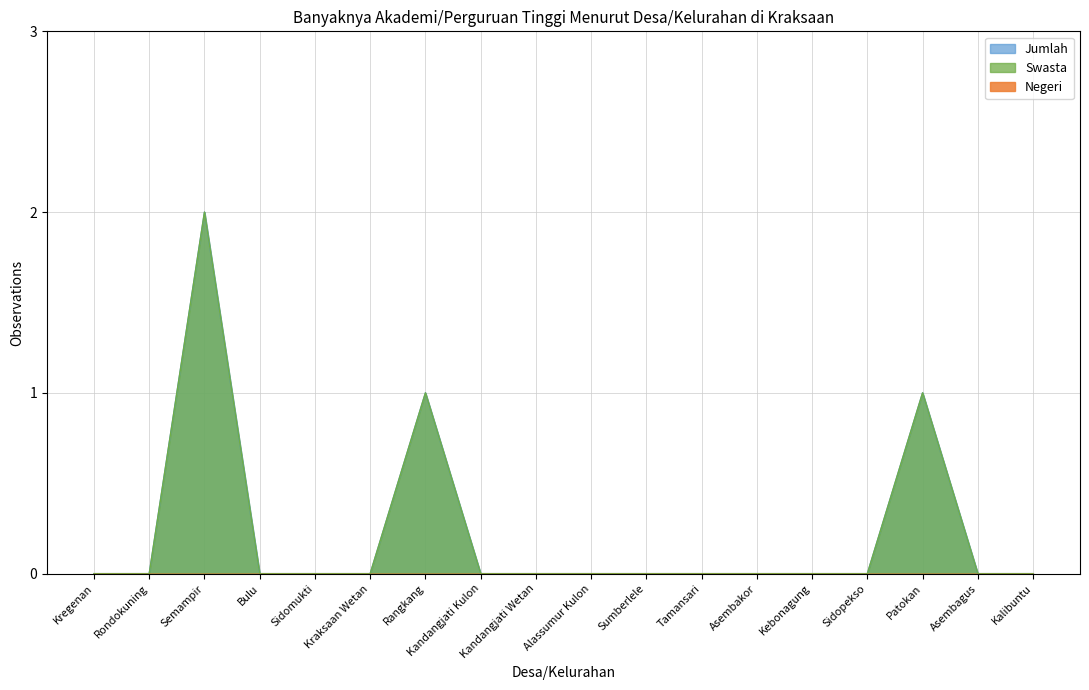

The Jumlah series shows 0 at Bulu. True or false?

True